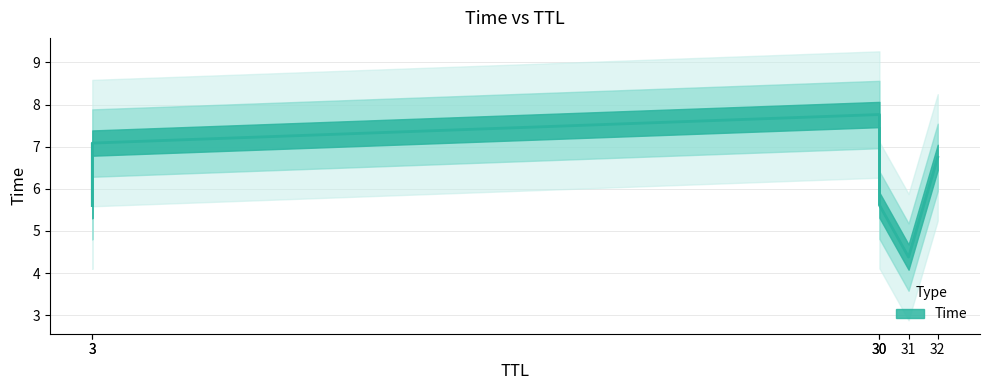

What value does the data have at 3?

7.1